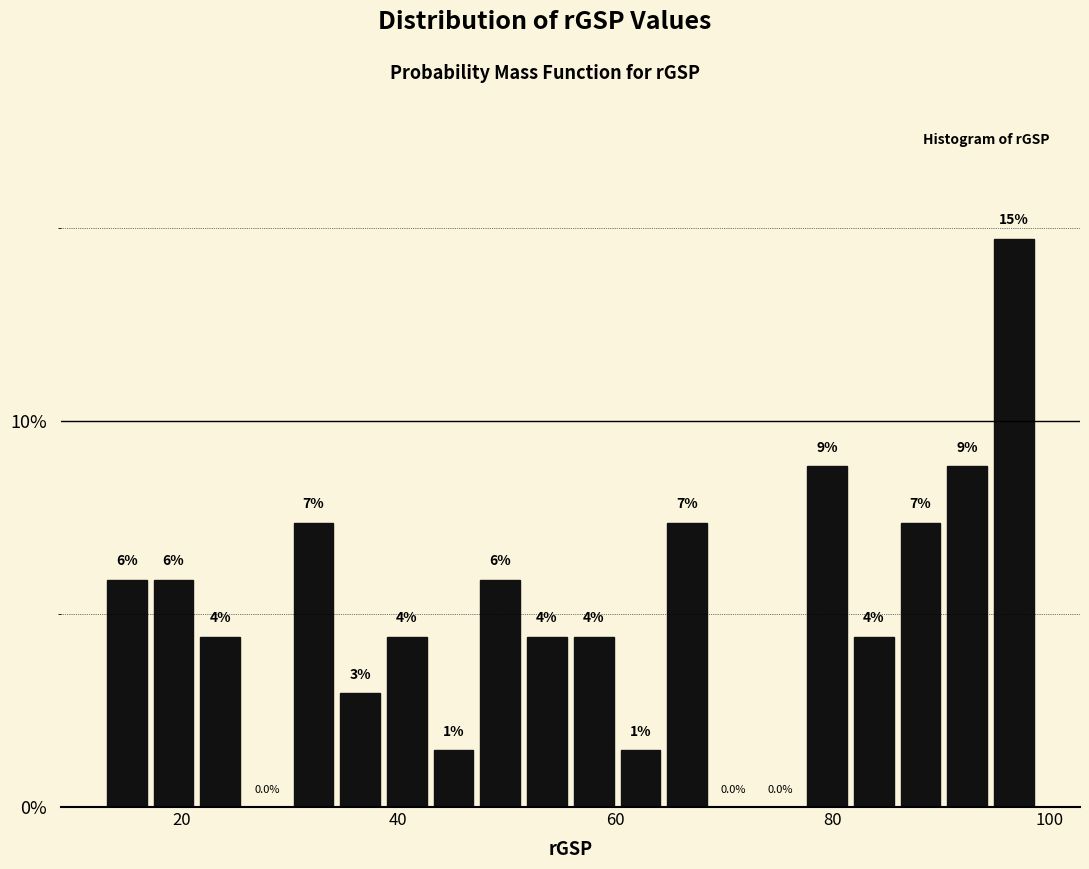

Around what value on the x-axis is the tallest bar? Give the approximate position of its centre, as read against the axis.

96